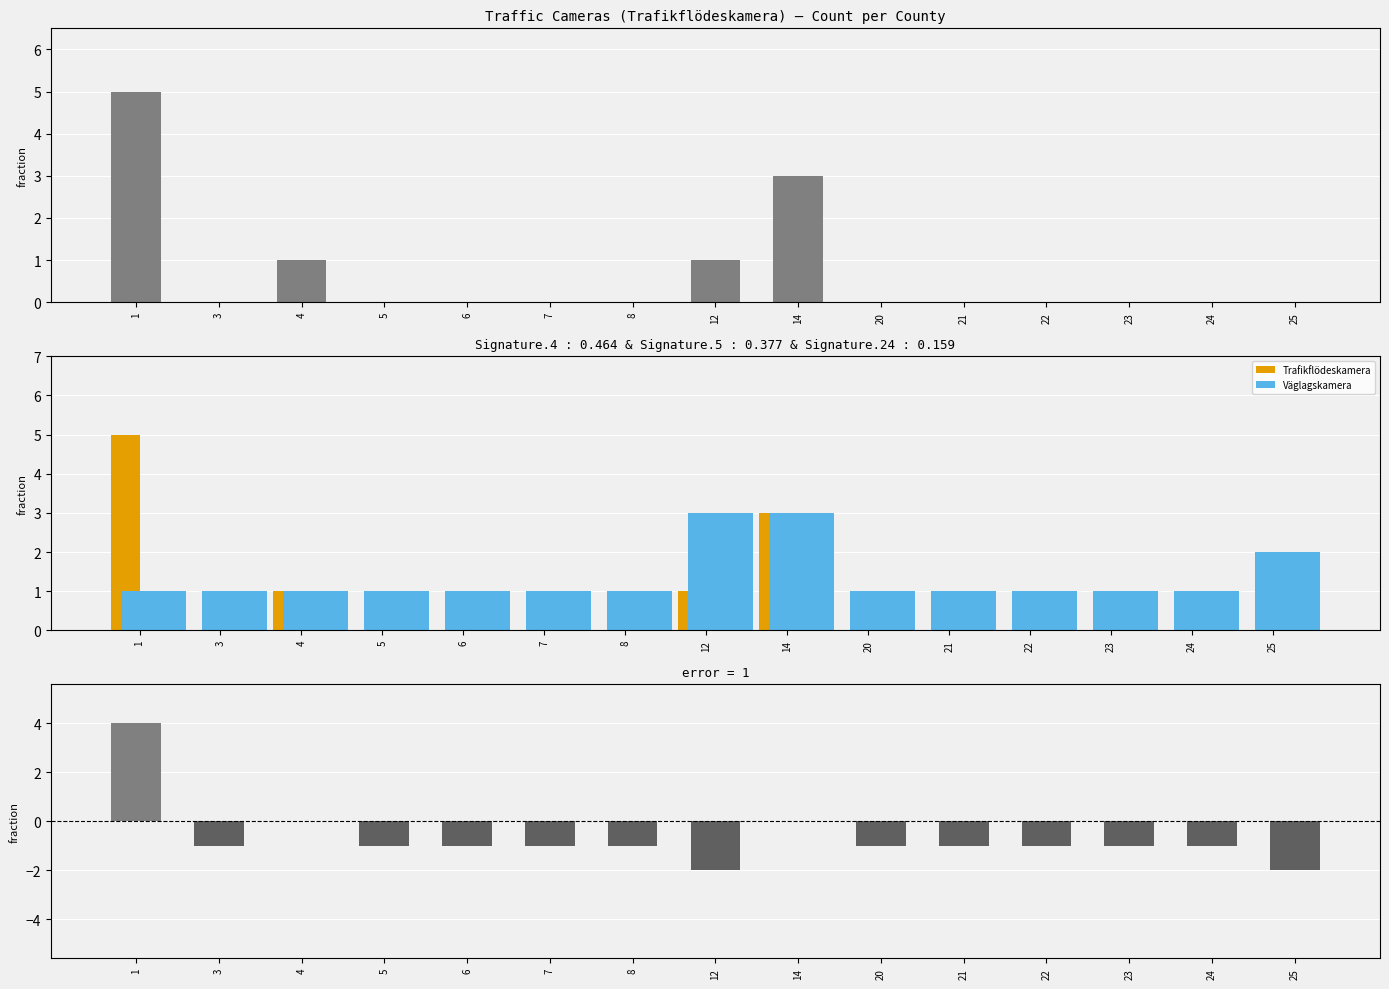

Is the value of Väglagskamera at 23 greater than the value of Difference (Trafik - Road) at 6?

Yes